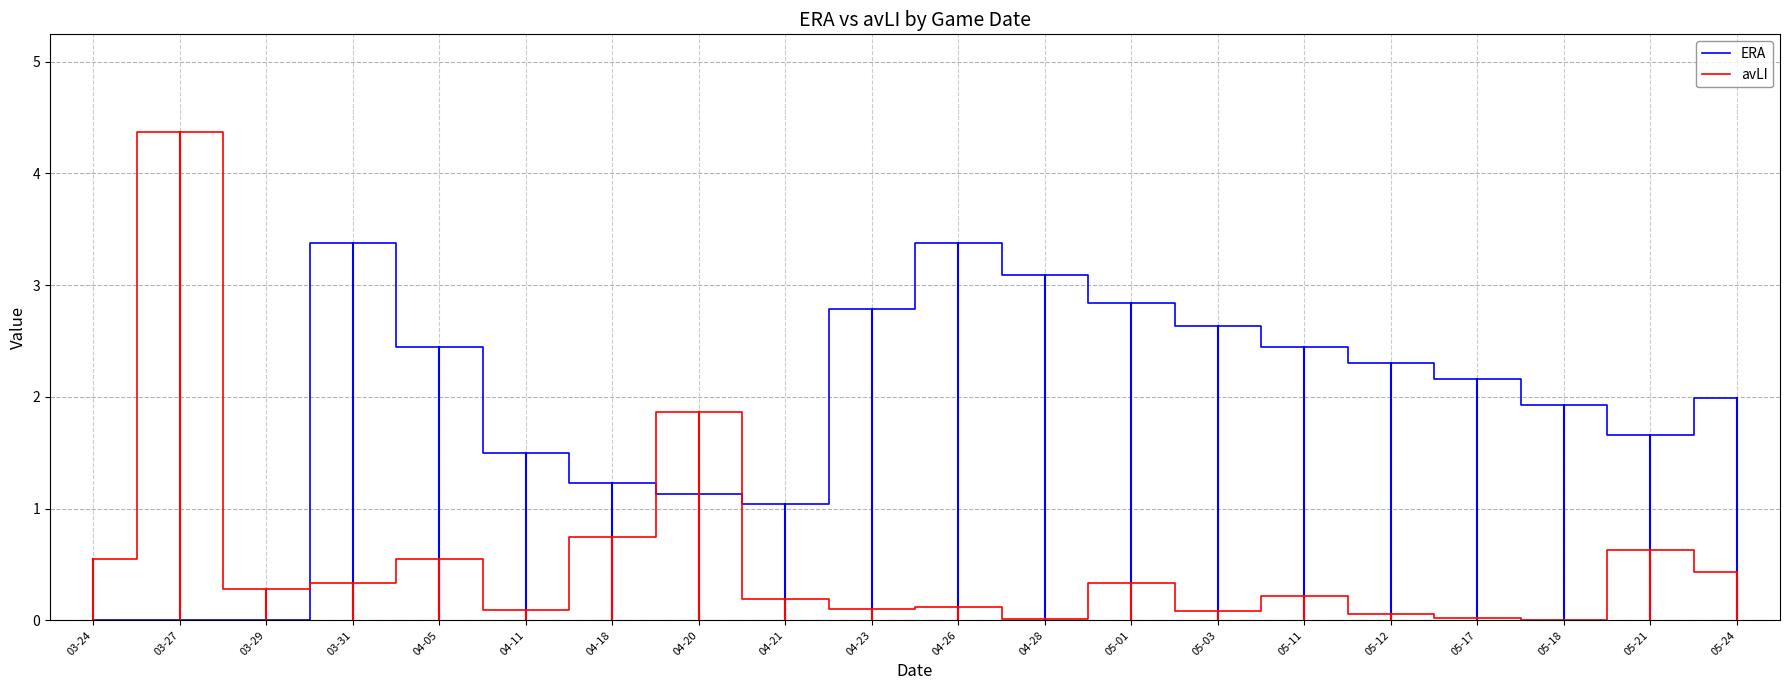

List the series in order of their overall mean, highest first.

ERA, avLI